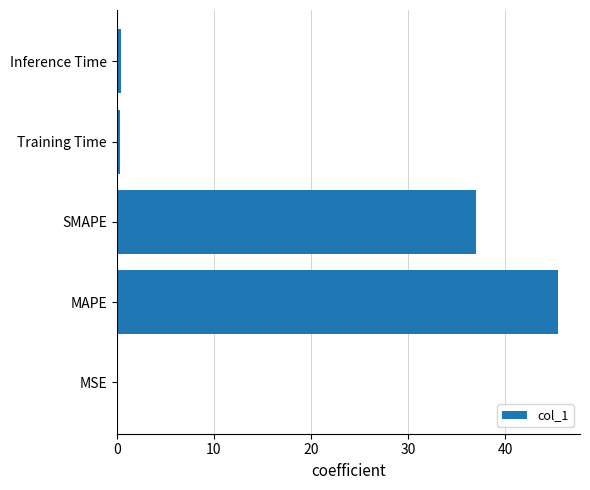

Between SMAPE and MSE, which is larger?

SMAPE